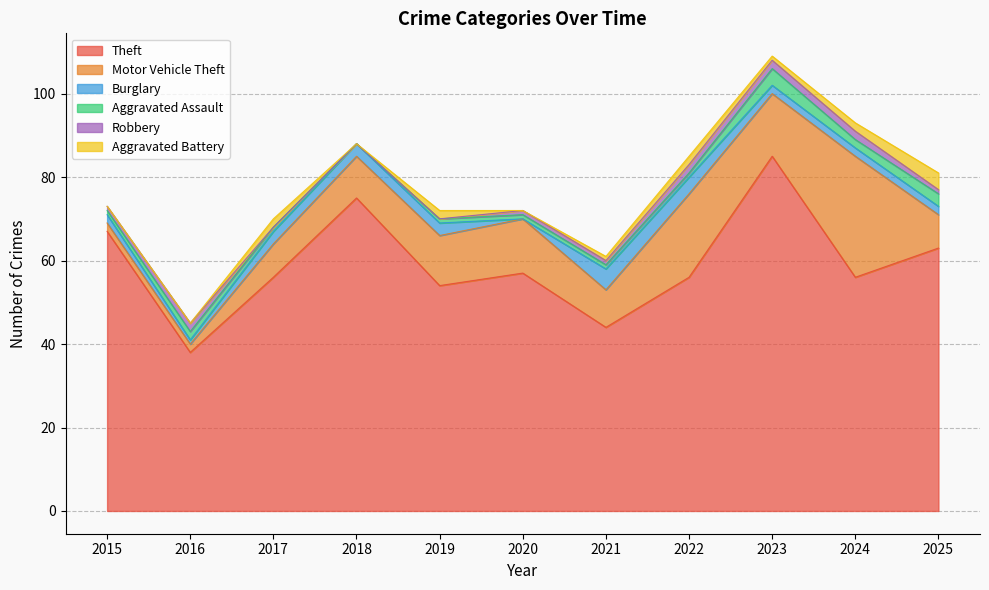

How many values in the Aggravated Battery series exceed 1?

5